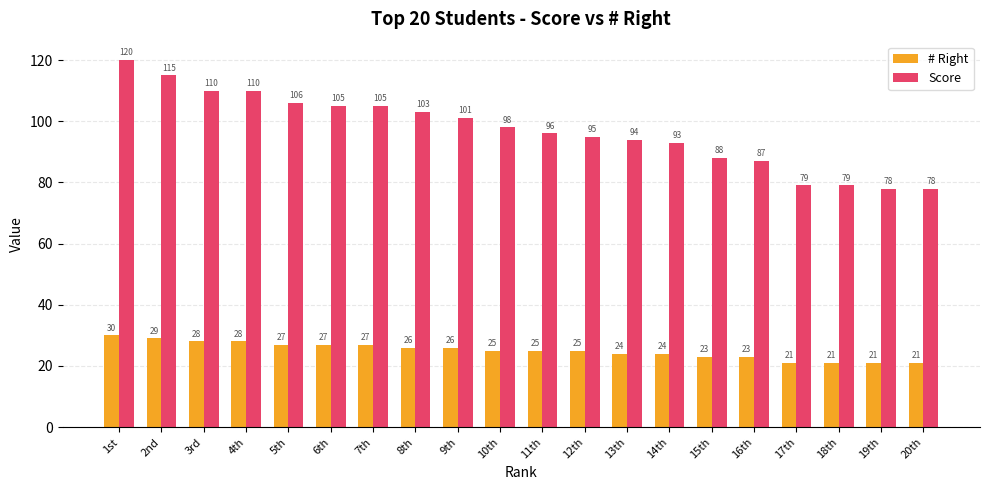

Which series has the largest range (max minus min)?

Score